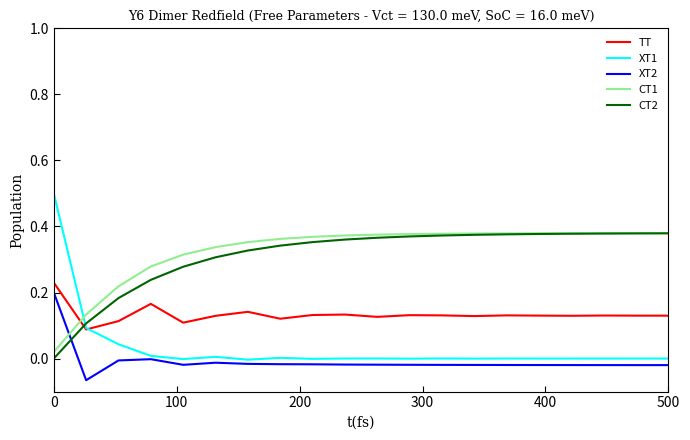

How many times do CT2 and TT cross each other?

1